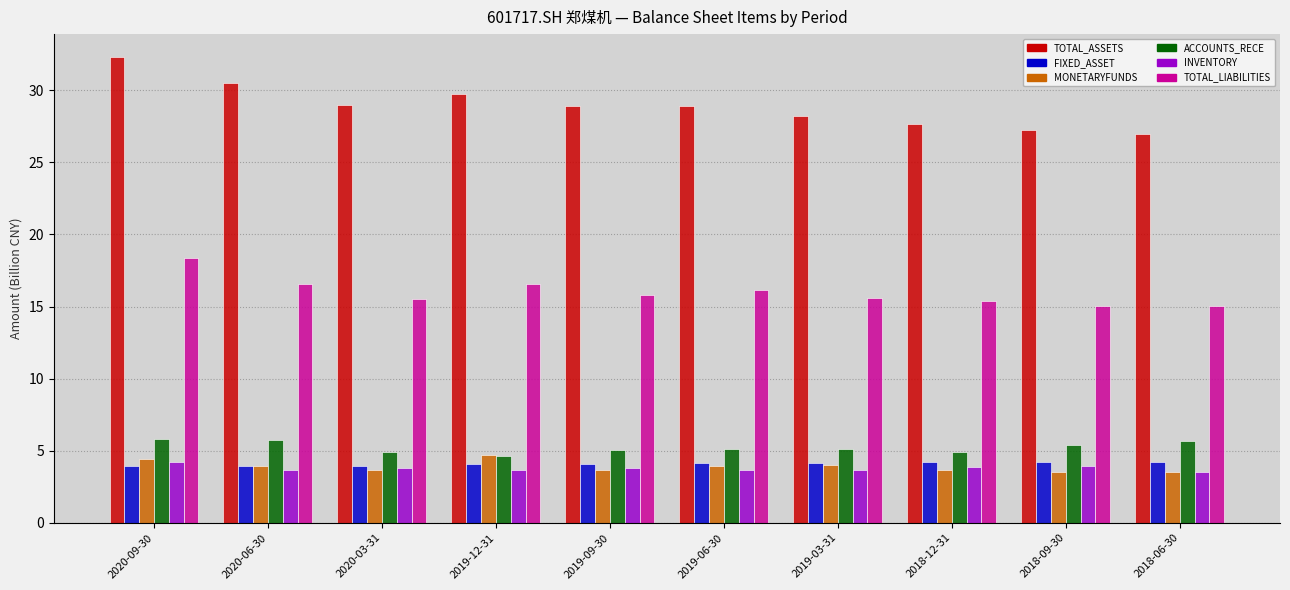

What is the maximum value shown in the chart?

32.3